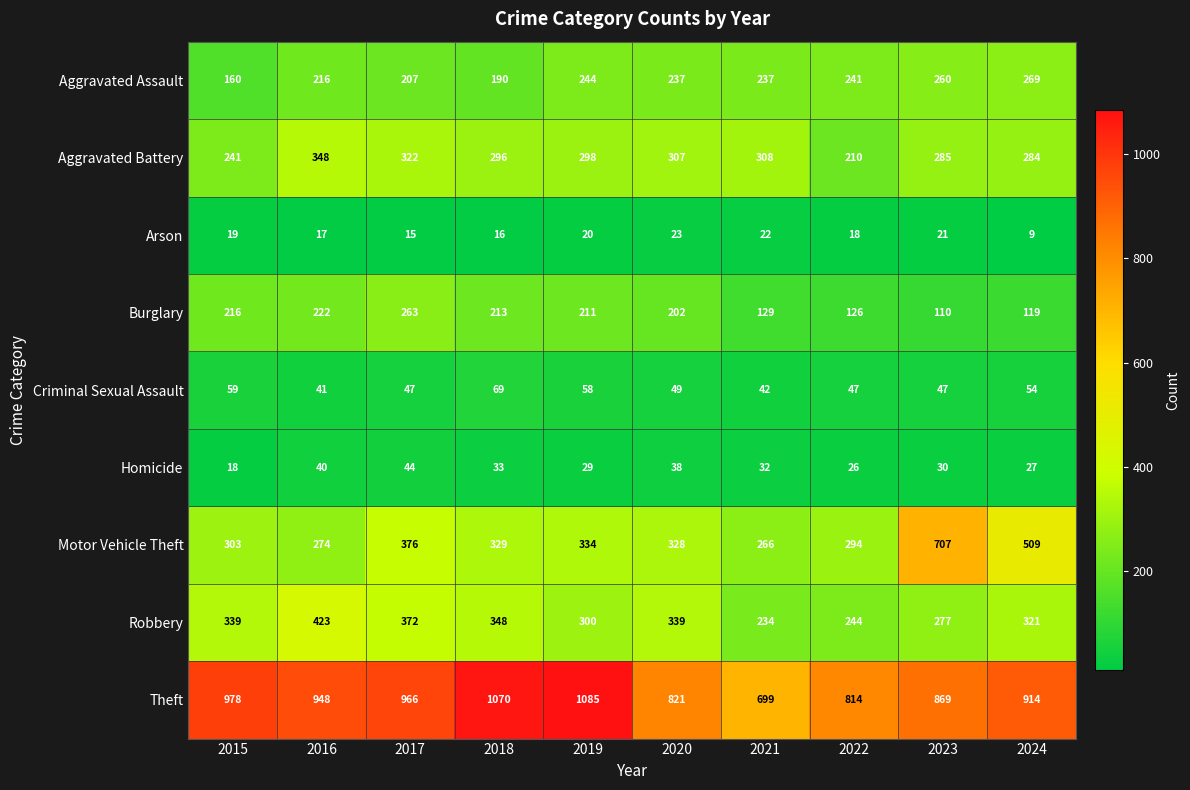

Which series has the largest total across all categories?

Theft